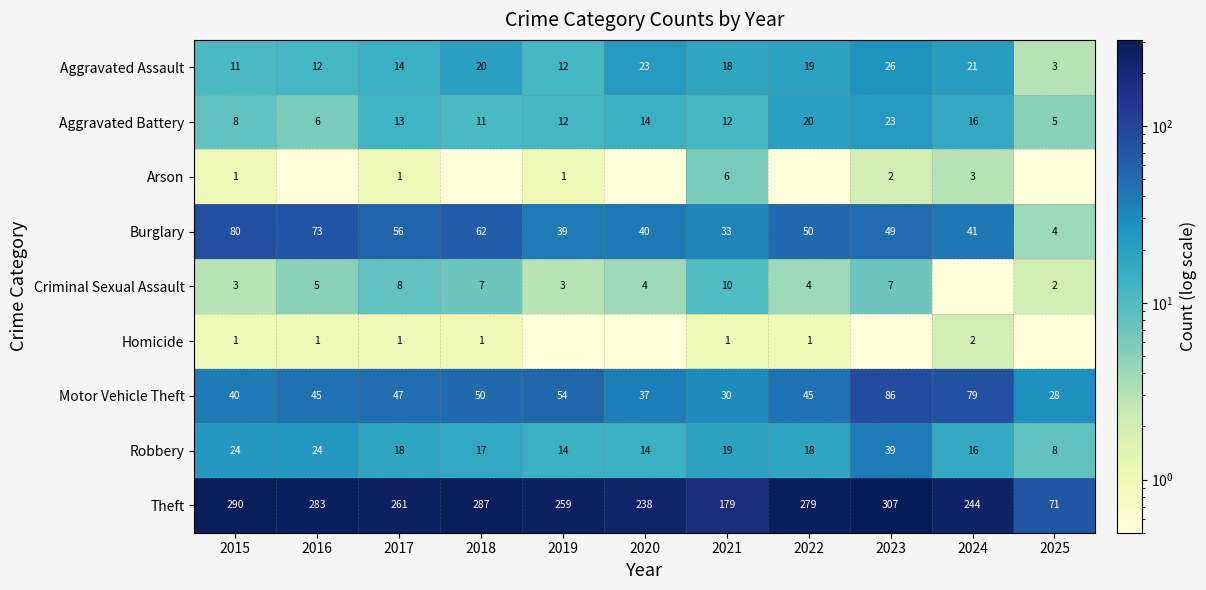

The Homicide series shows 1.5 at 2017. True or false?

False